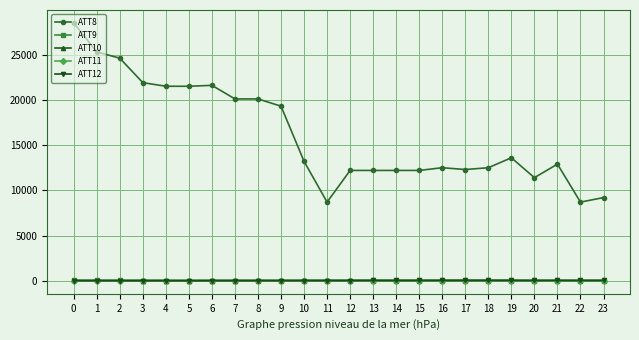

Which series has the widest spread of values?

ATT8